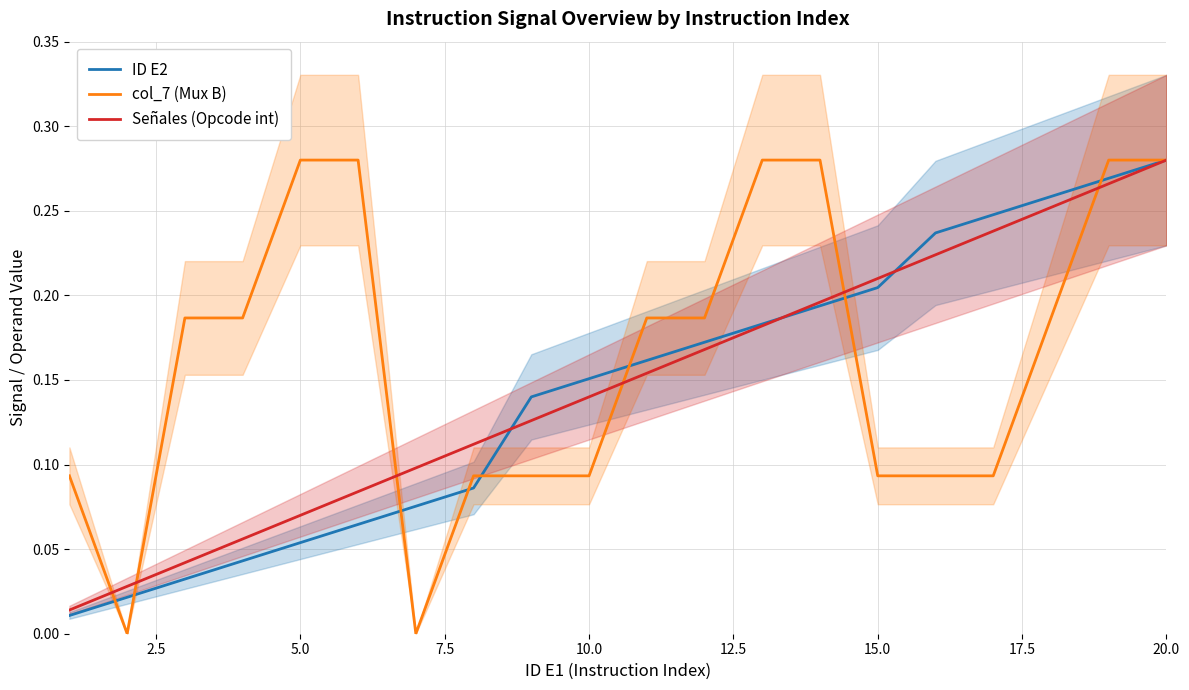

What are all the series names shown in the legend?

ID E2, col_7 (Mux B), Señales (Opcode int)